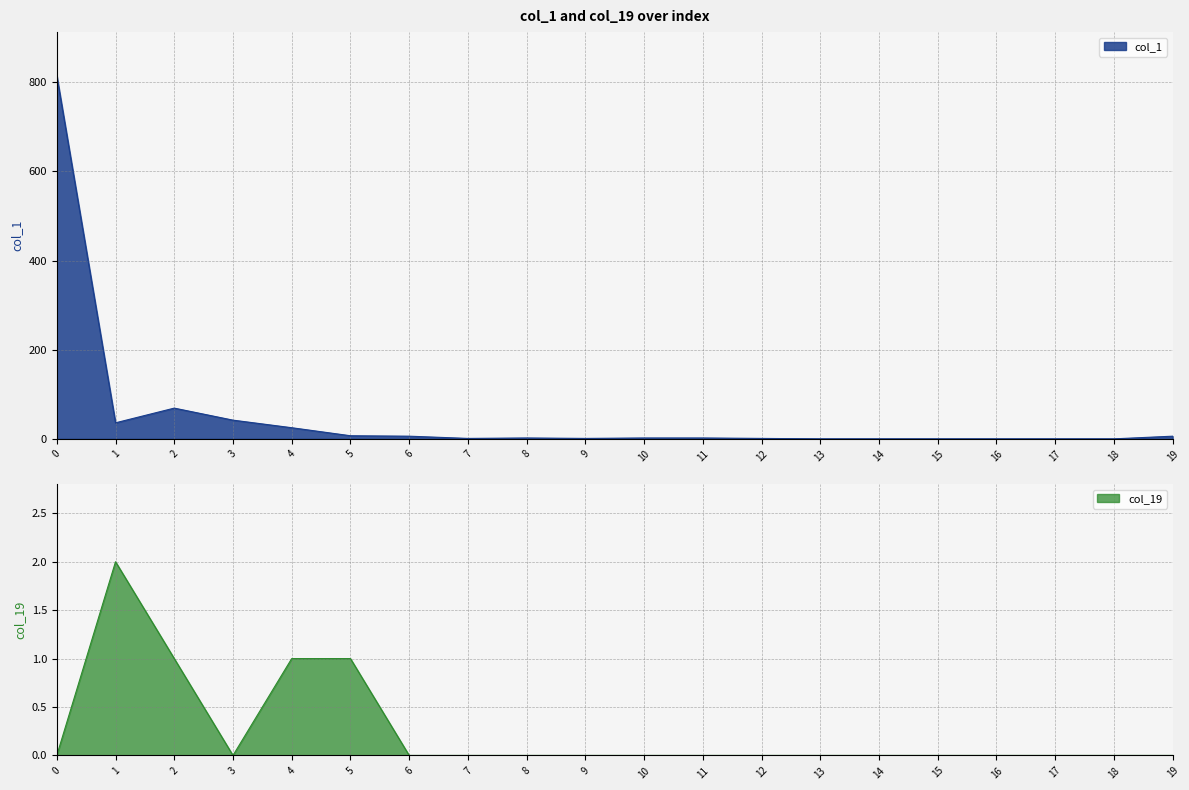

Reading right to left, extract all data points from this chart.

col_1: 6	0	0	0	0	0	0	1	2	2	1	2	1	6	7	25	42	69	36	815
col_19: 0	0	0	0	0	0	0	0	0	0	0	0	0	0	1	1	0	1	2	0